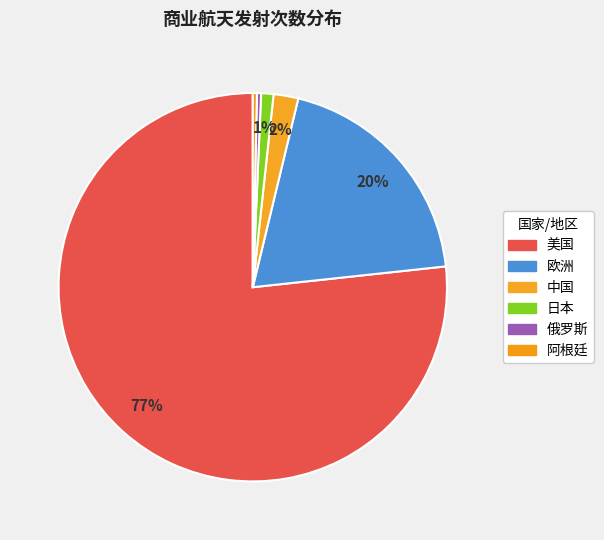

Combined, do 阿根廷 and 美国 account for over 50%?

Yes